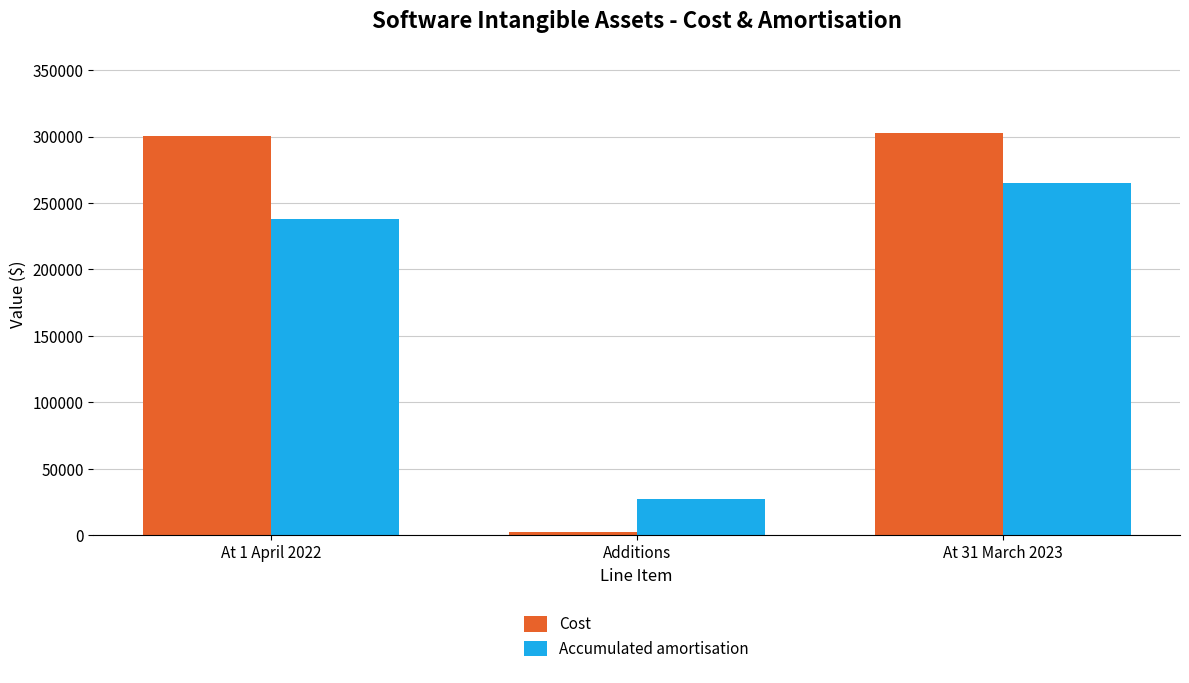

List the labels in order of Accumulated amortisation value, smallest first.

Additions, At 1 April 2022, At 31 March 2023